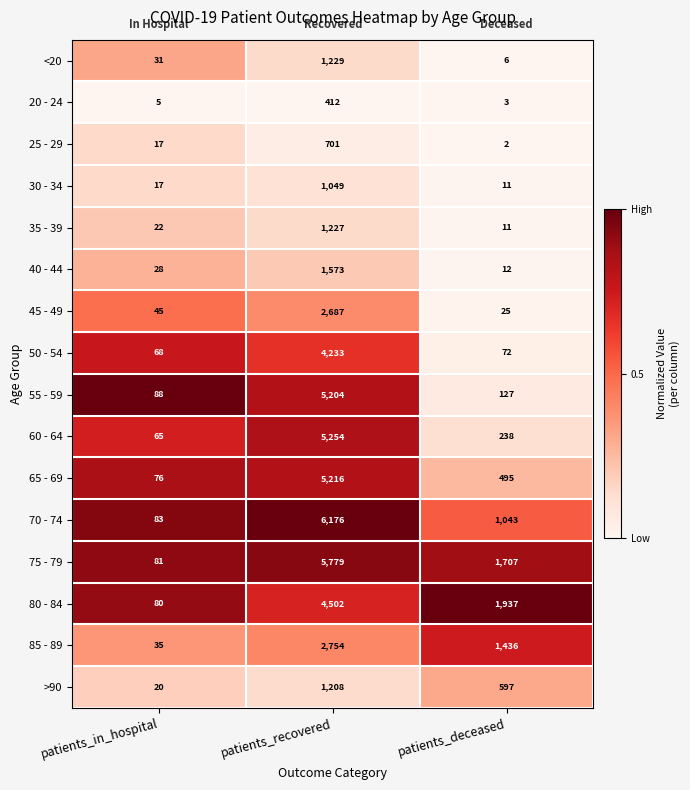

What is the total value across all series at patients_deceased?

7722